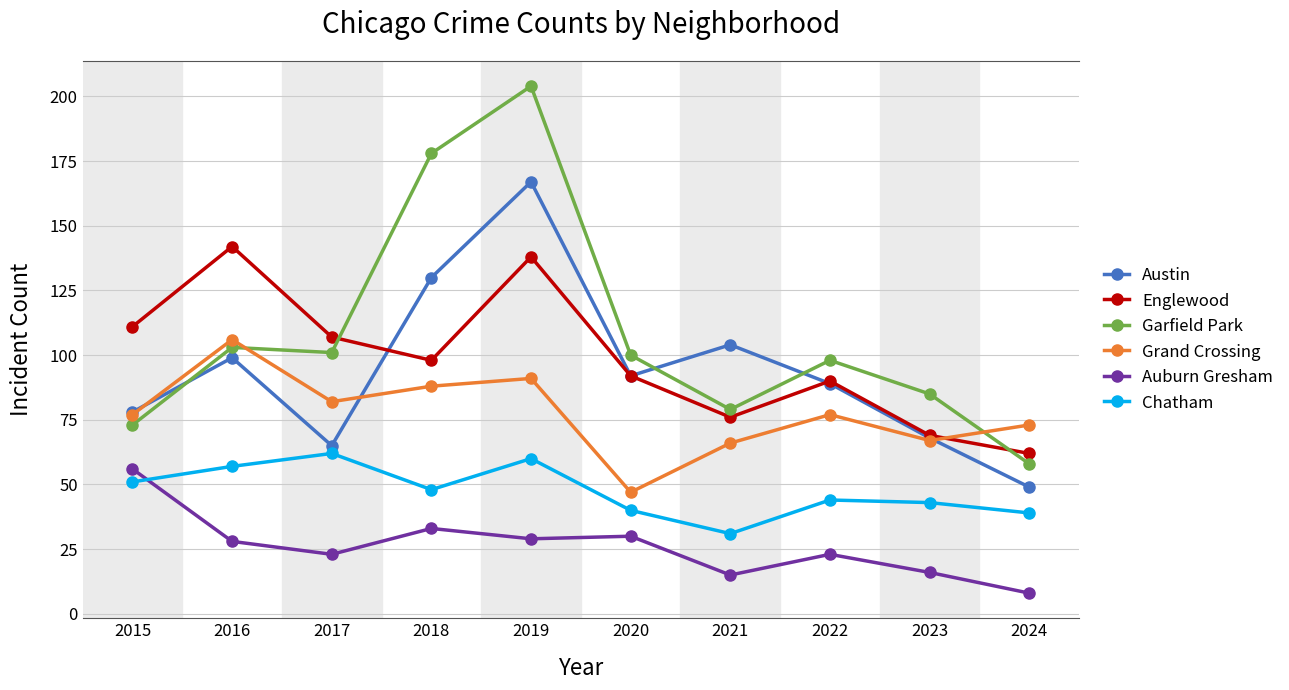

Reading left to right, extract all data points from this chart.

Austin: 2015=78	2016=99	2017=65	2018=130	2019=167	2020=92	2021=104	2022=89	2023=68	2024=49
Englewood: 2015=111	2016=142	2017=107	2018=98	2019=138	2020=92	2021=76	2022=90	2023=69	2024=62
Garfield Park: 2015=73	2016=103	2017=101	2018=178	2019=204	2020=100	2021=79	2022=98	2023=85	2024=58
Grand Crossing: 2015=77	2016=106	2017=82	2018=88	2019=91	2020=47	2021=66	2022=77	2023=67	2024=73
Auburn Gresham: 2015=56	2016=28	2017=23	2018=33	2019=29	2020=30	2021=15	2022=23	2023=16	2024=8
Chatham: 2015=51	2016=57	2017=62	2018=48	2019=60	2020=40	2021=31	2022=44	2023=43	2024=39